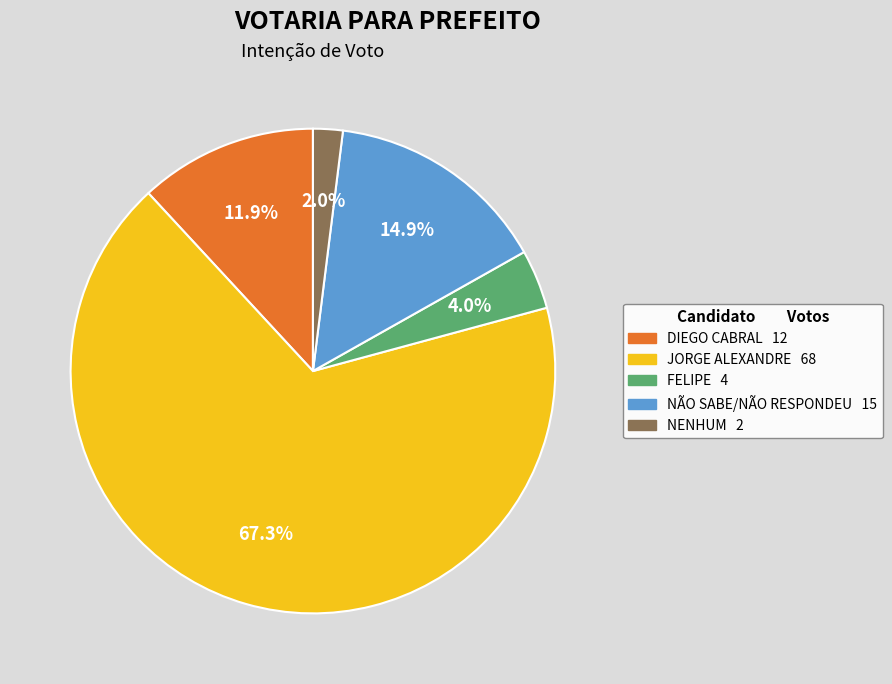

Does NÃO SABE/NÃO RESPONDEU account for over 50% of the chart?

No